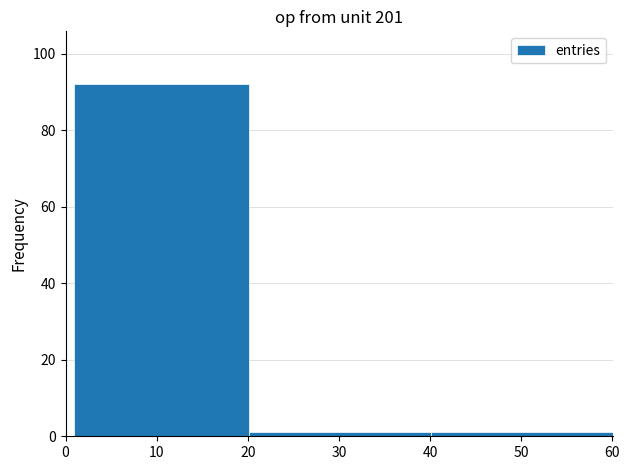

Read against the x-axis, roughly where is the centre of the tallest bar?

11